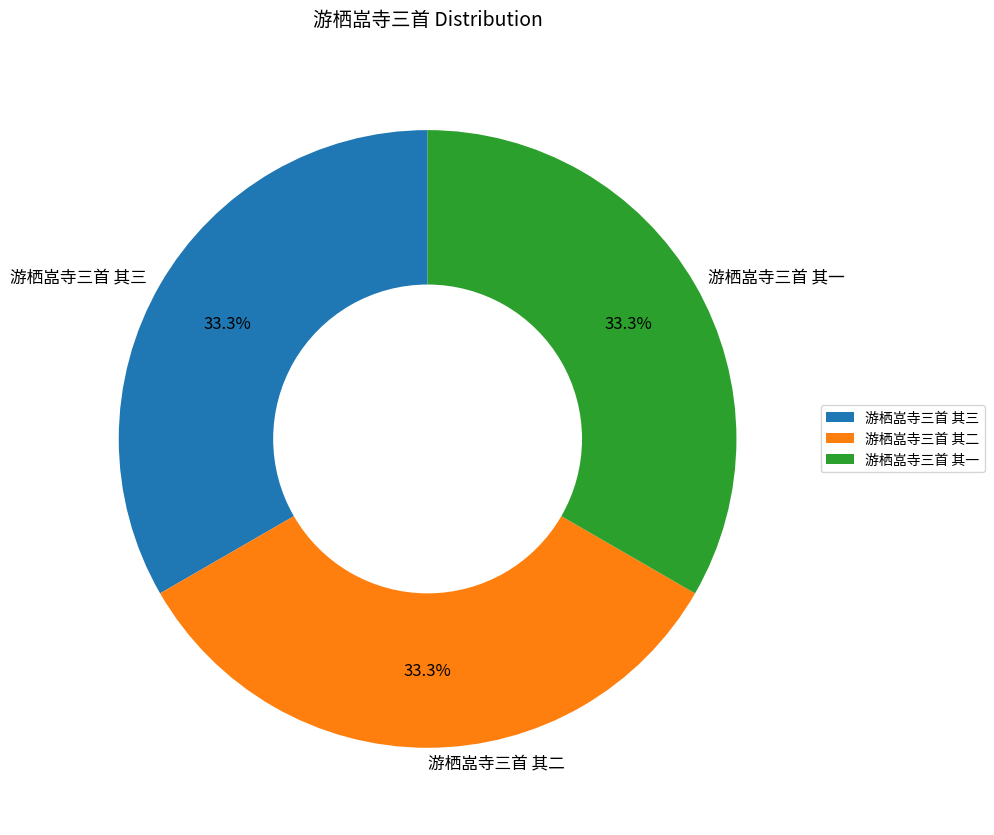

Approximately how many times larger is the value at 游栖嵓寺三首 其二 compared to 游栖嵓寺三首 其三?

1.0